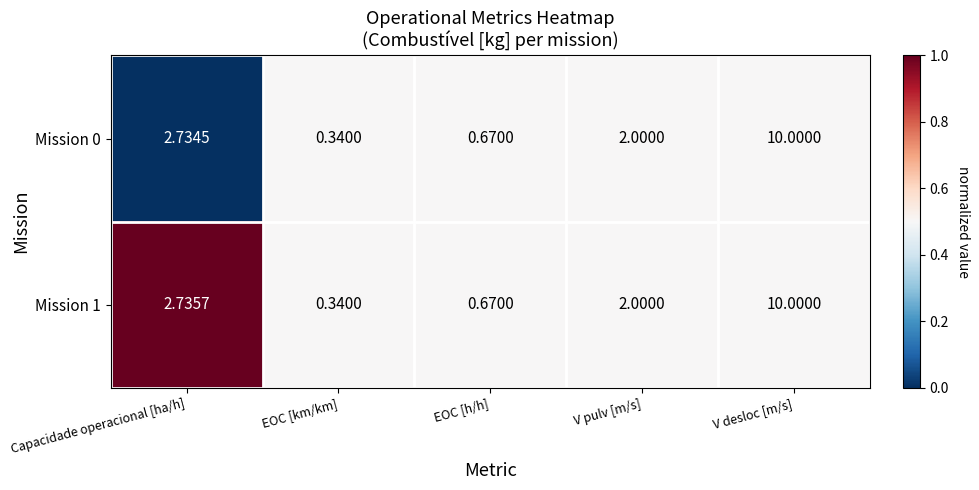

At which label is Mission 0 closest to 5?

Capacidade operacional [ha/h]